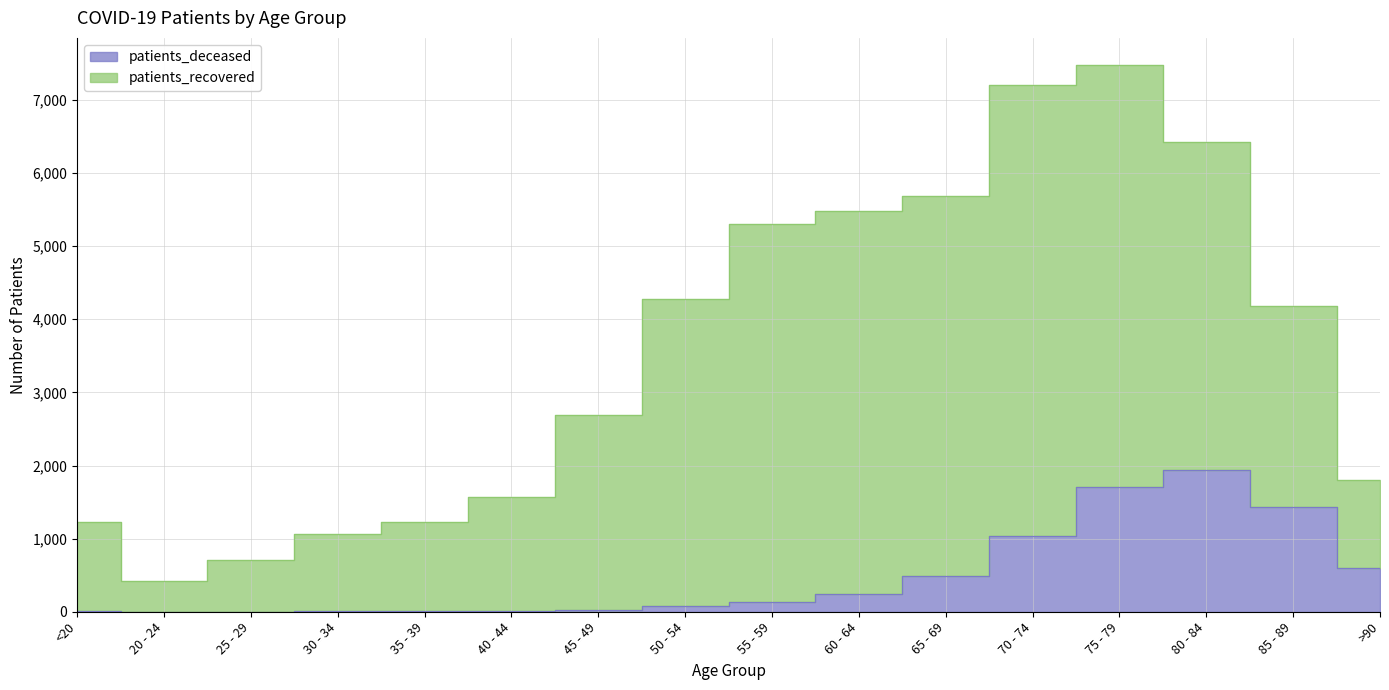

What is the ratio of the value at 80 - 84 to the value at 35 - 39?

175.6